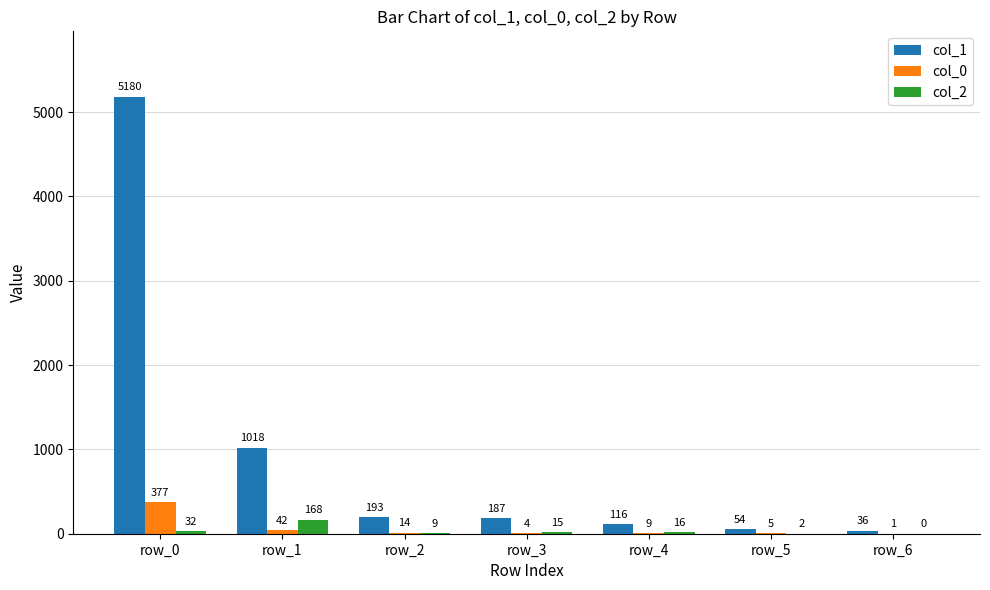

The col_1 series shows 54 at row_5. True or false?

True